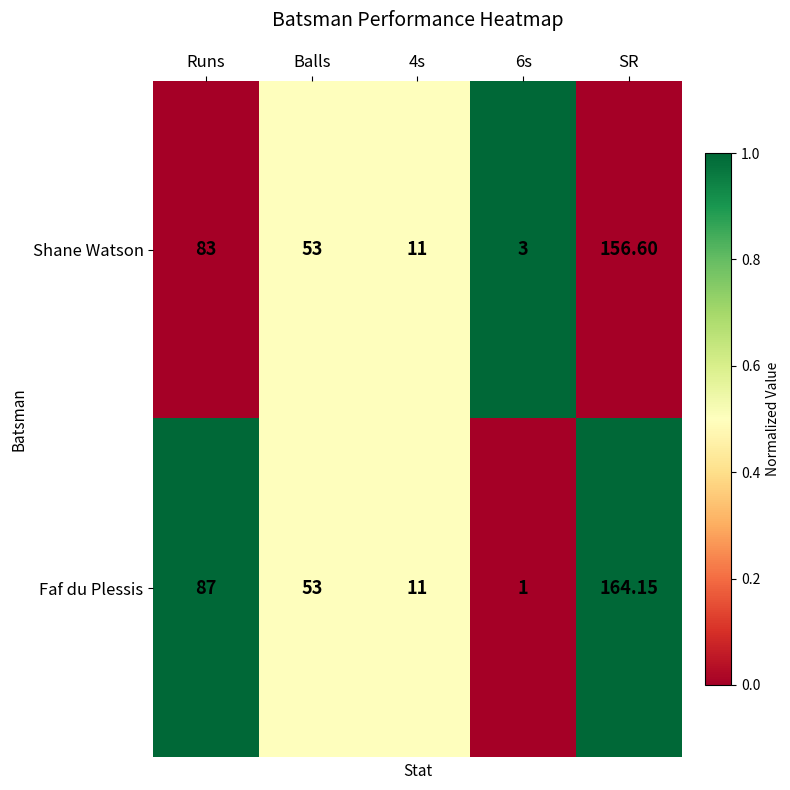

Where is Faf du Plessis nearest to the value 82?

Runs